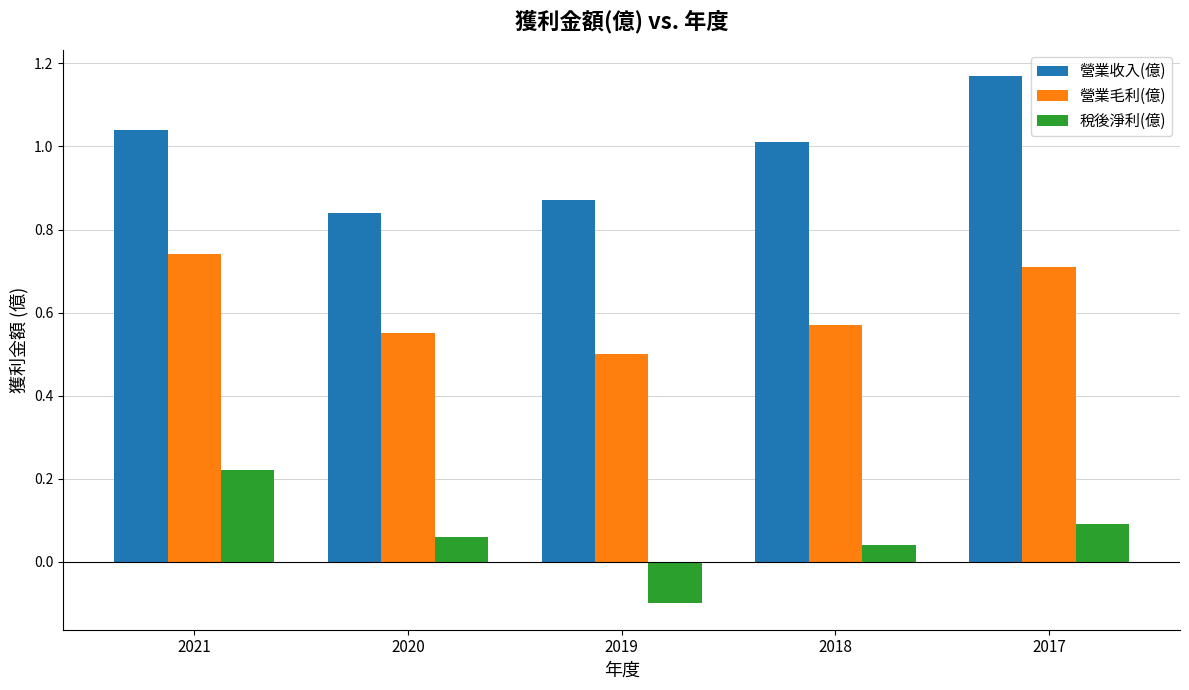

The 營業收入(億) series shows 1.0 at 2018. True or false?

True